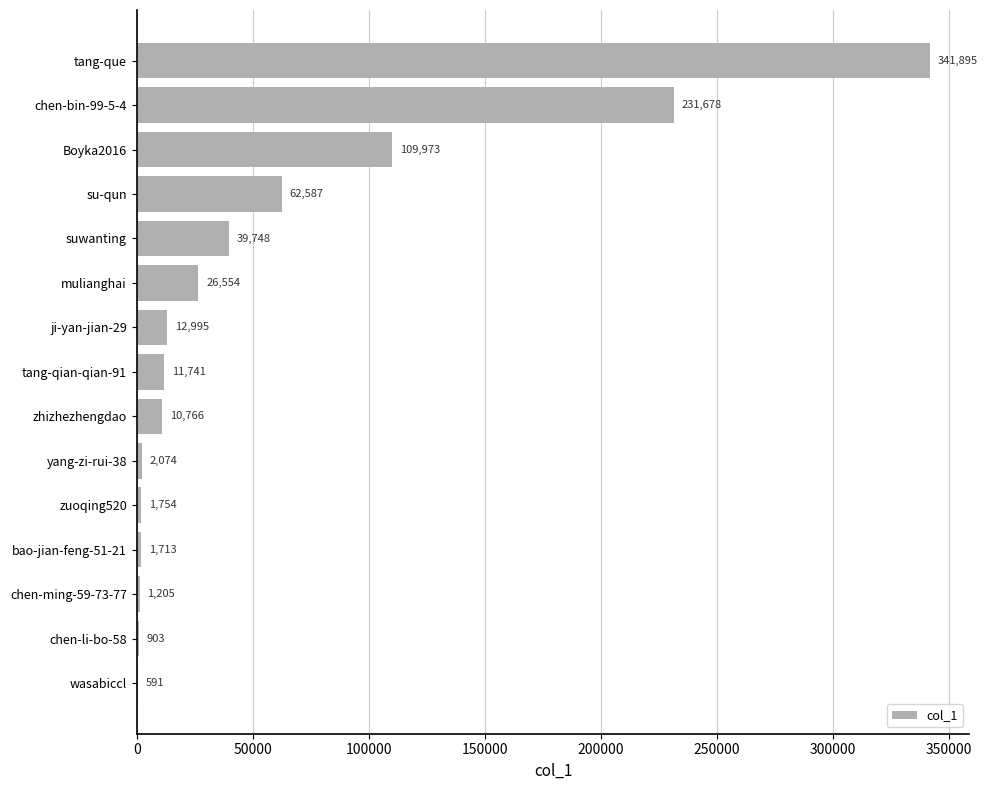

What is the sum of all values?

856177